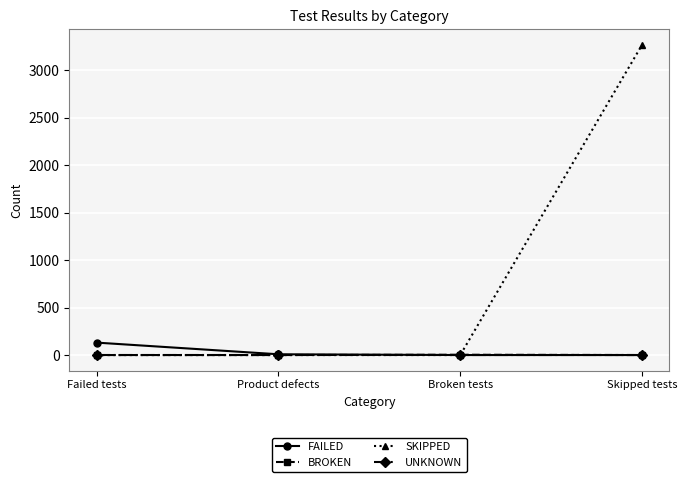

True or false: SKIPPED has a value of -1273 at Product defects.

False